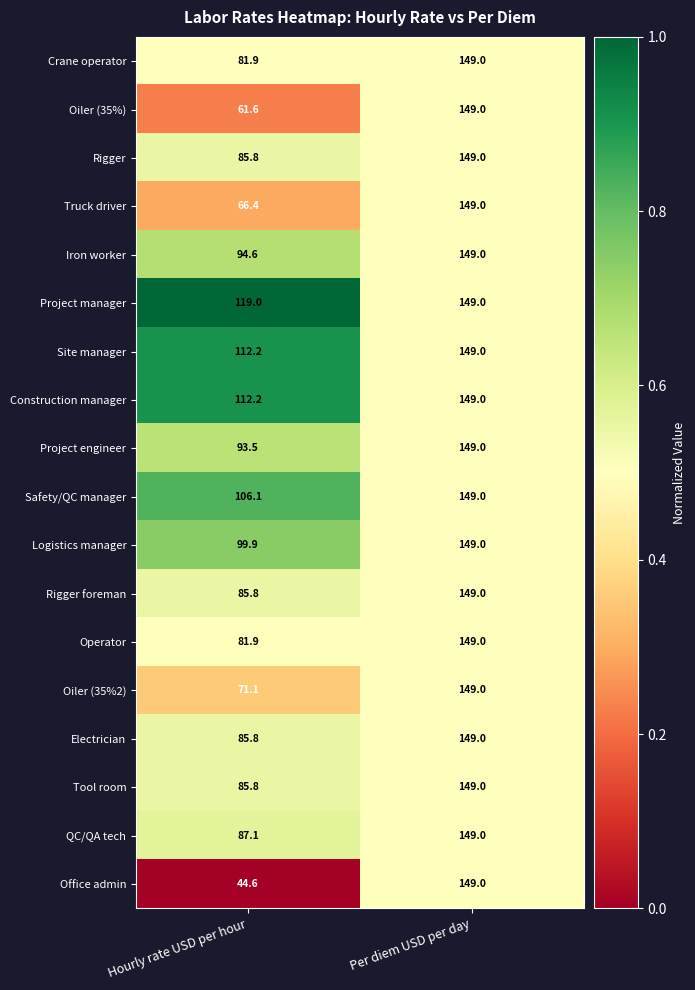

What is the sum of the Project engineer values at Hourly rate USD per hour and Per diem USD per day?

242.5